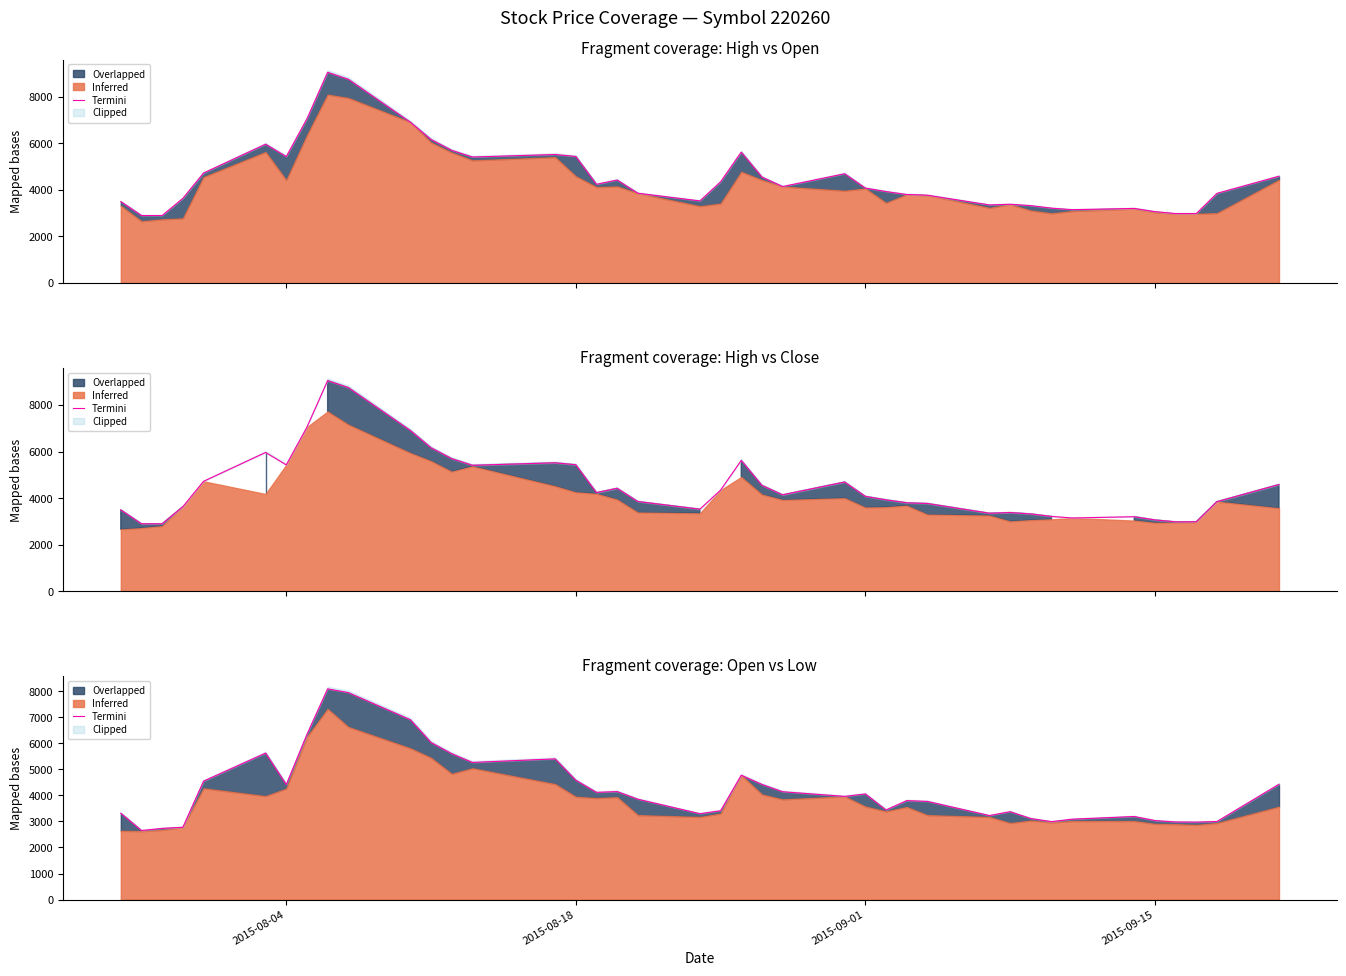

Does the chart have visible grid lines?

No